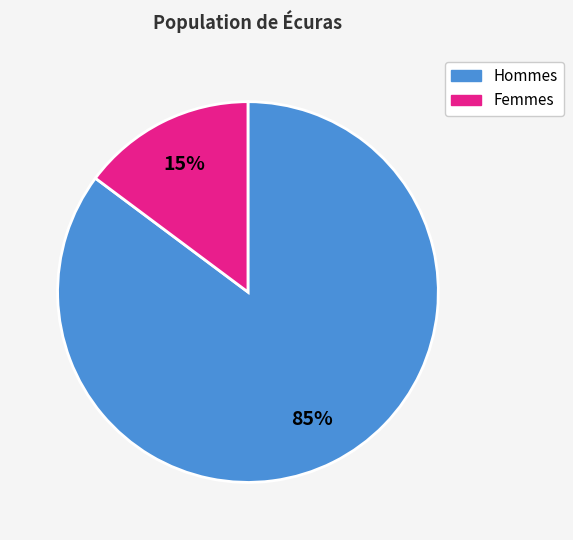

Is it true that Hommes is 92% of the pie?

False